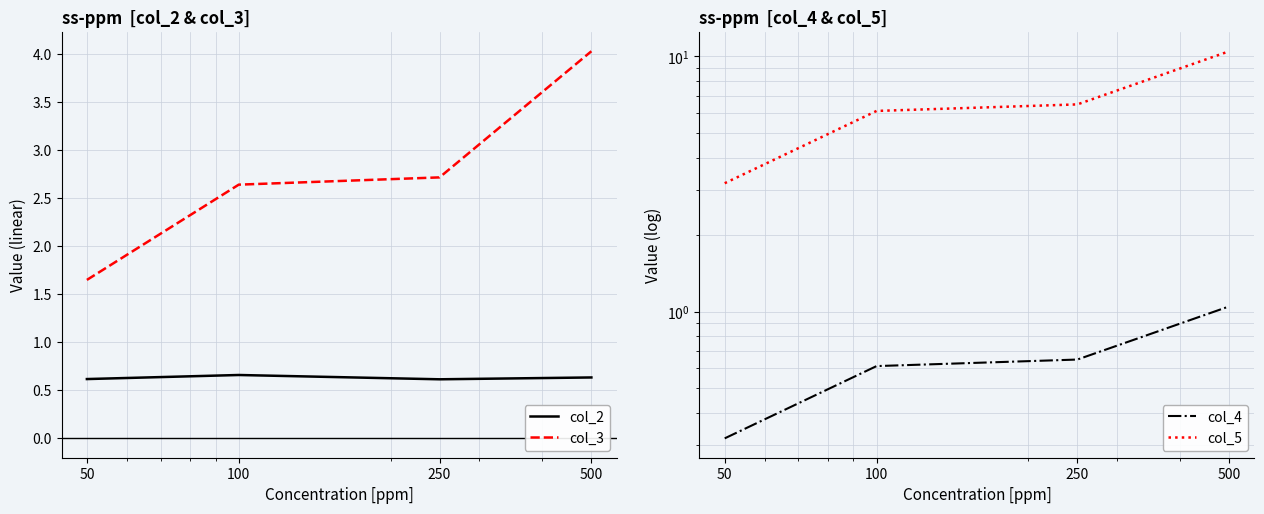

At which category is the sum across all series the highest?

500